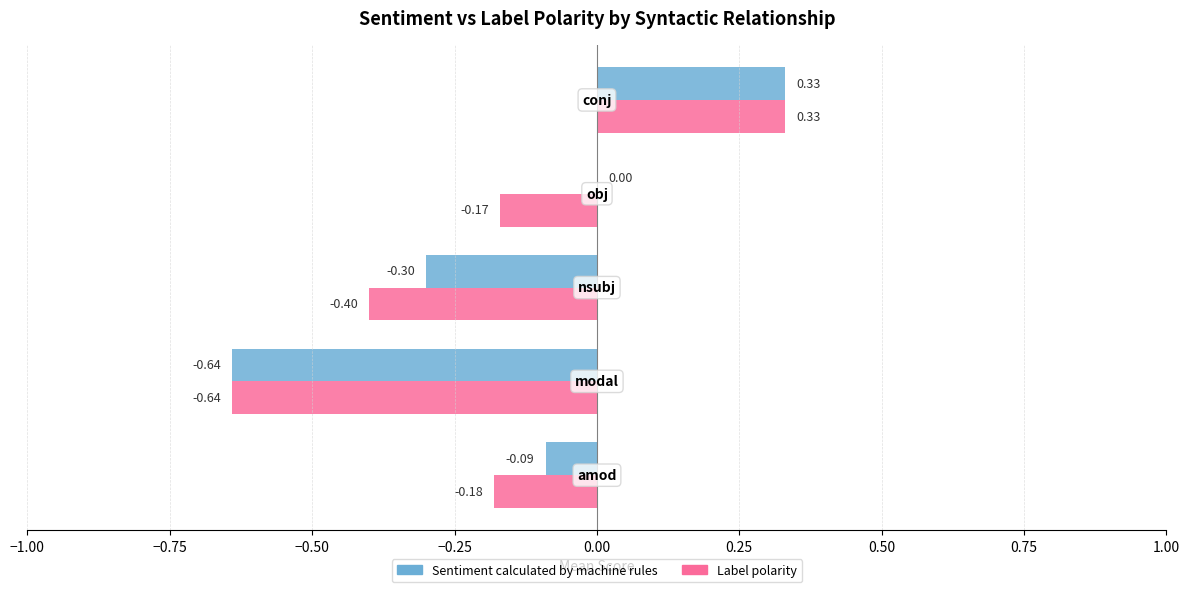

What is the sum of all Label polarity values?

-1.1